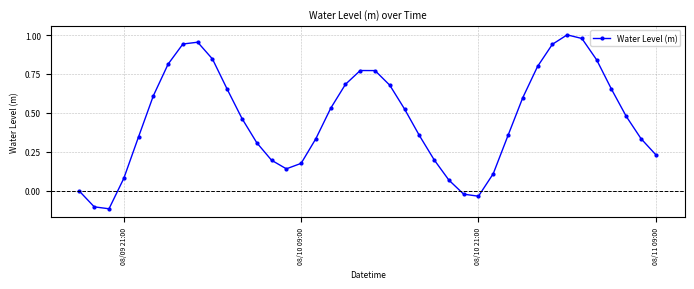

What is the difference between the maximum and minimum values?

1.1